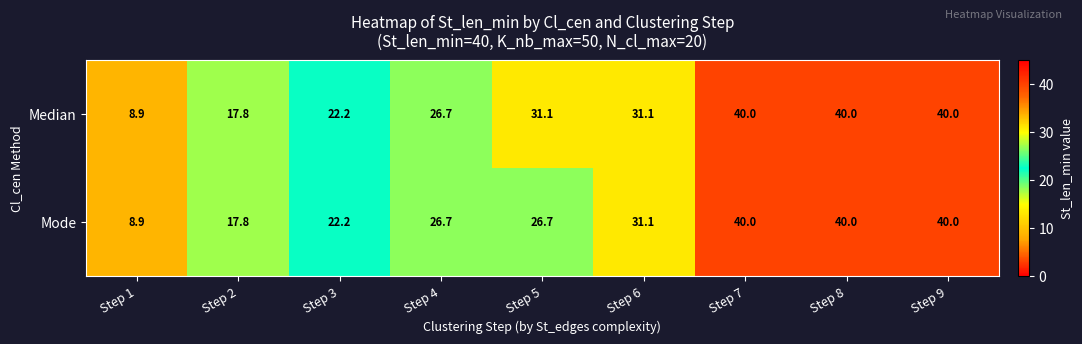

List the series in order of their overall mean, highest first.

Median, Mode